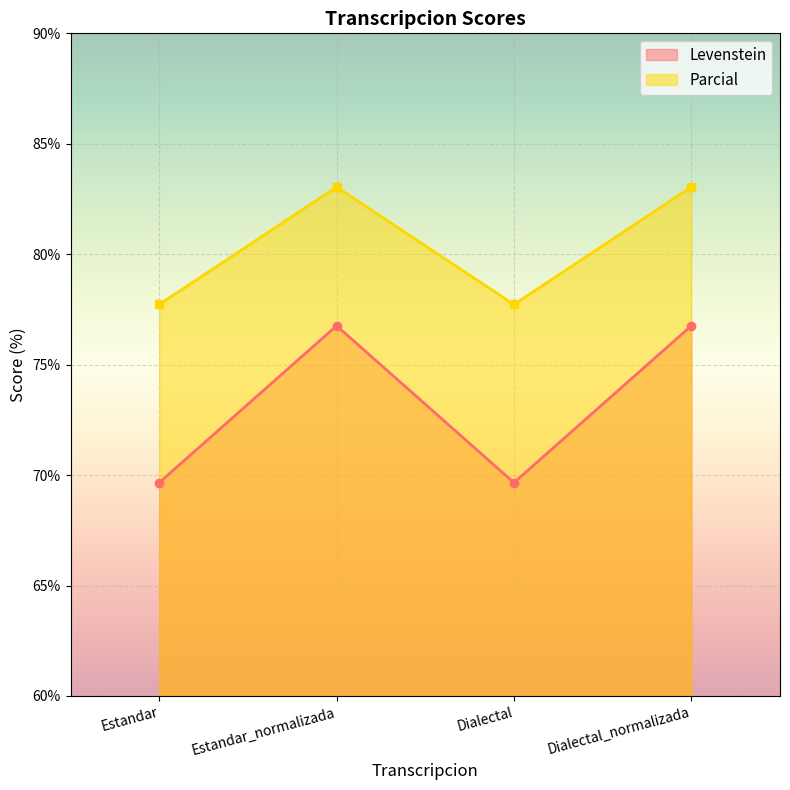

What position from the left is Dialectal?

3